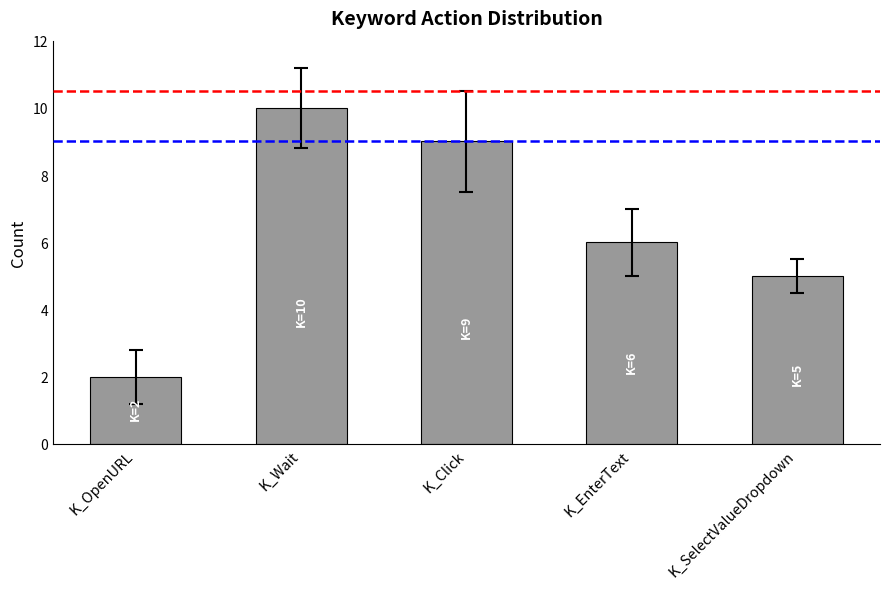

Reading left to right, what are all the values shown in this chart?

2	10	9	6	5